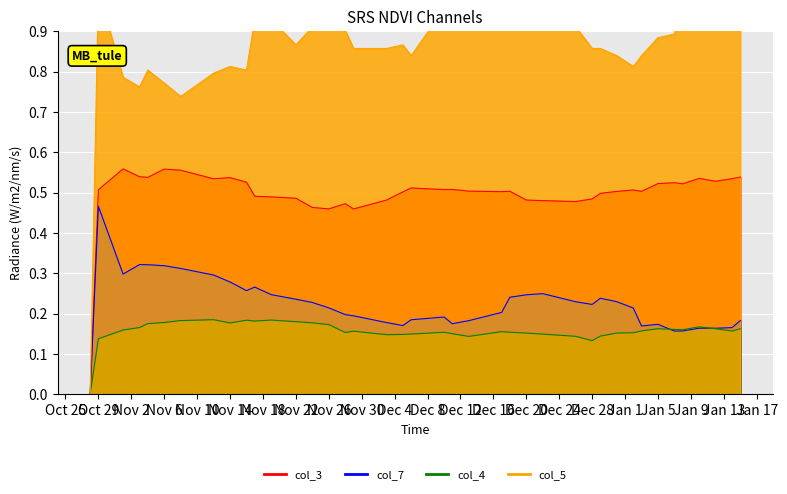

How many lines are shown in the chart?

4